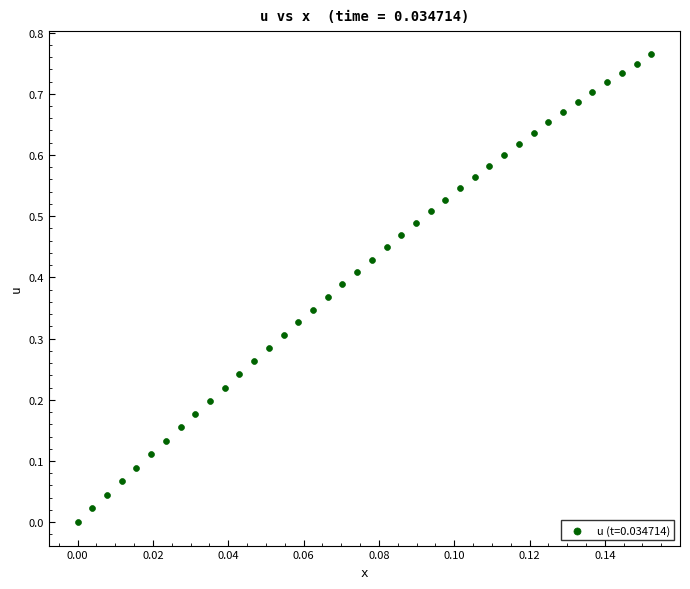

Count the number of points in this scatter plot.

40